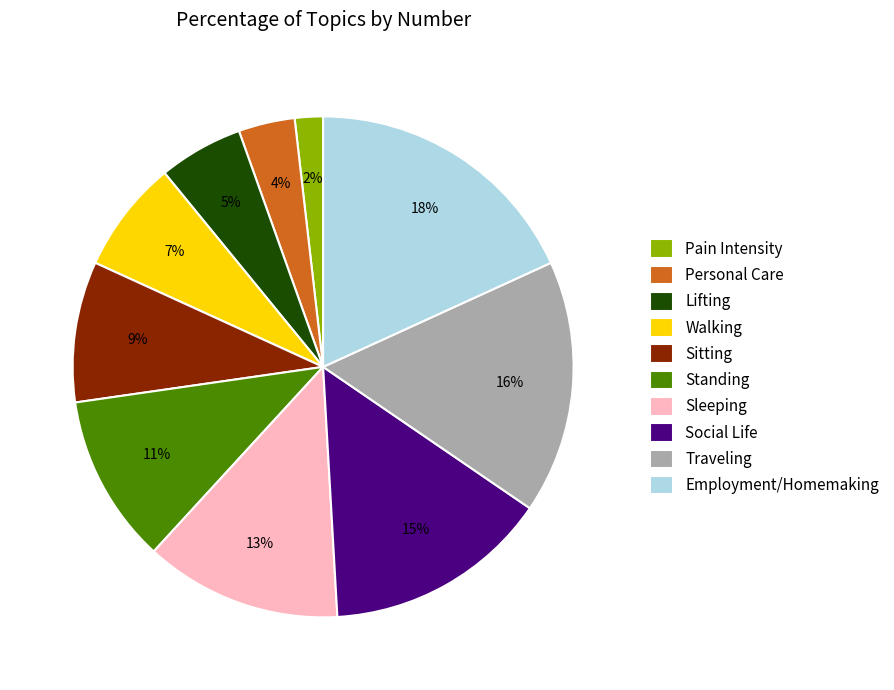

Which has a higher value, Personal Care or Standing?

Standing